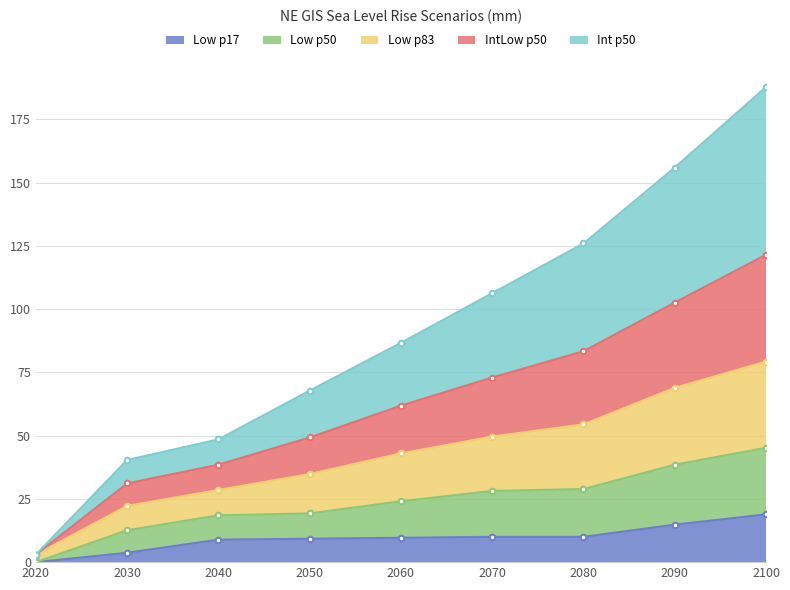

The Low p17 series shows 21.9 at 2090. True or false?

False